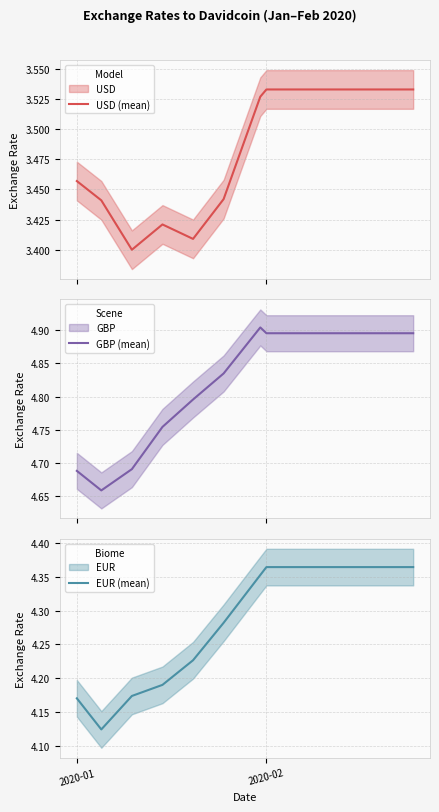

Reading left to right, what are all the values shown in this chart?

USD (mean): 3.5	3.4	3.4	3.4	3.4	3.4	3.5	3.5	3.5	3.5	3.5	3.5	3.5
GBP (mean): 4.7	4.7	4.7	4.8	4.8	4.8	4.9	4.9	4.9	4.9	4.9	4.9	4.9
EUR (mean): 4.2	4.1	4.2	4.2	4.2	4.3	4.4	4.4	4.4	4.4	4.4	4.4	4.4